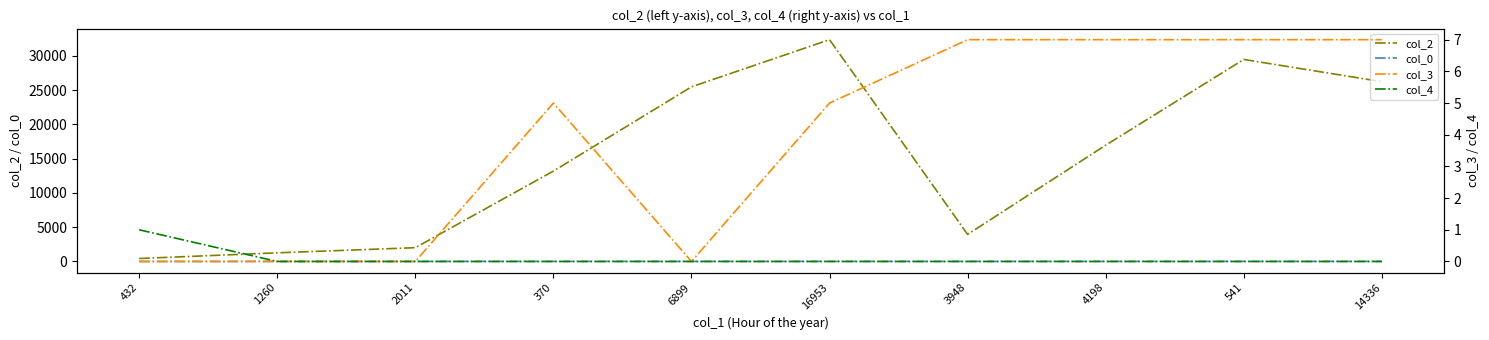

Which series changed the most between 3948 and 14336?

col_2